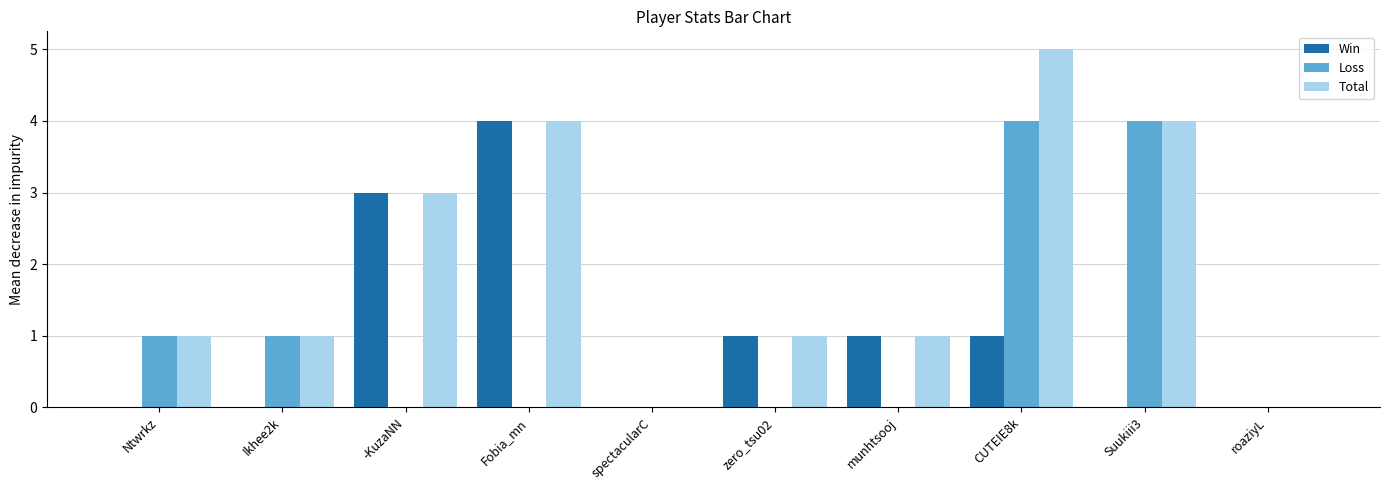

Reading left to right, extract all data points from this chart.

Win: 0	0	3	4	0	1	1	1	0	0
Loss: 1	1	0	0	0	0	0	4	4	0
Total: 1	1	3	4	0	1	1	5	4	0